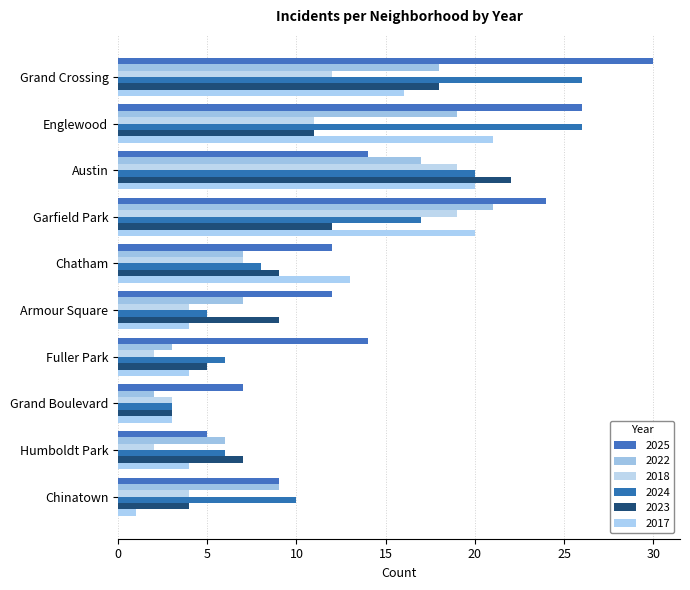

How many data points in 2025 are less than 14?

5